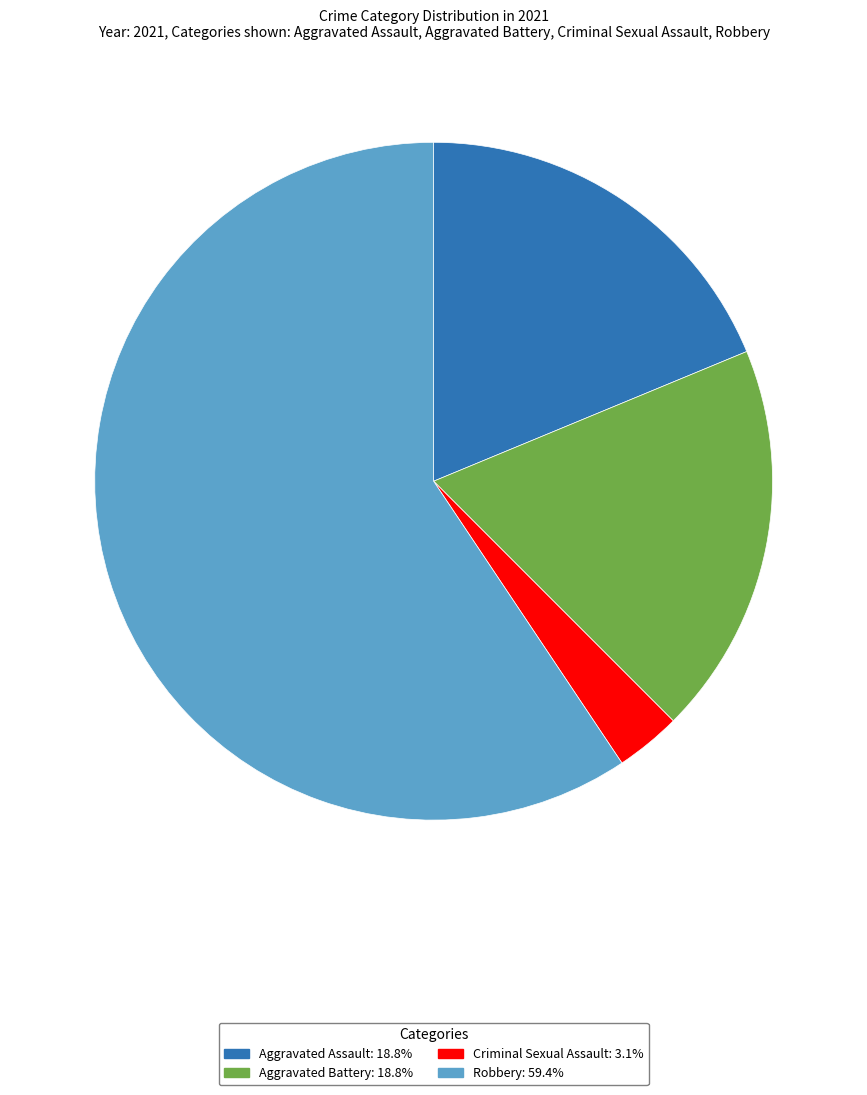

Does Criminal Sexual Assault represent more than half of the total?

No